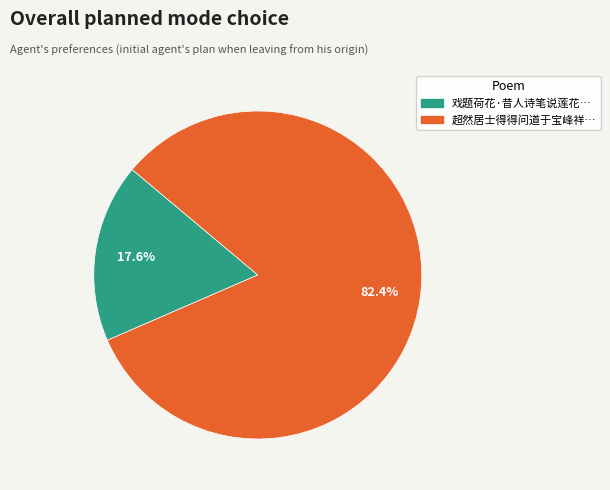

Is there any slice that represents more than half of the pie?

Yes